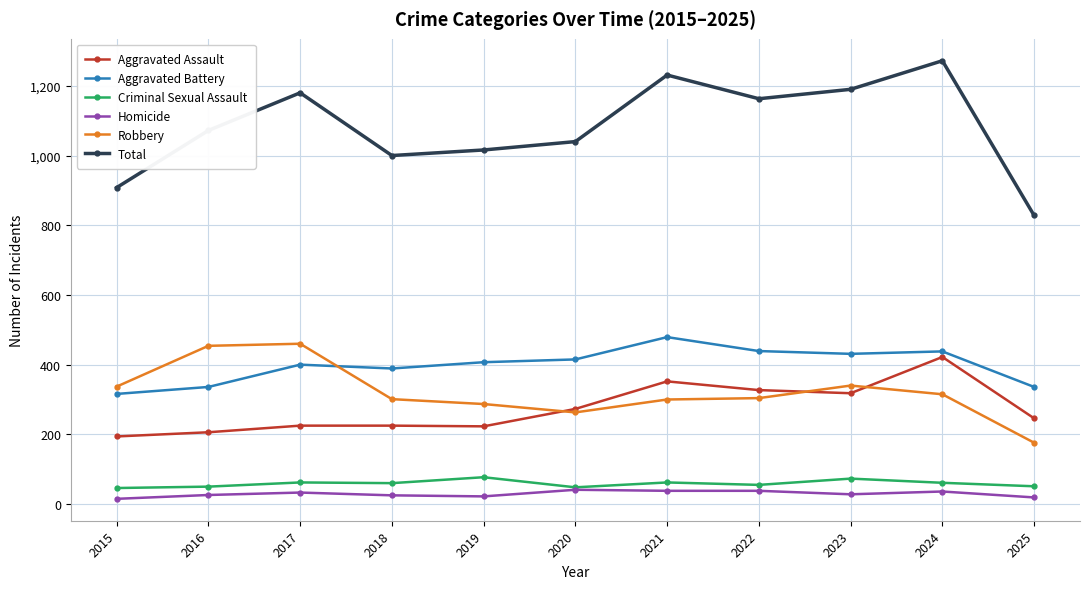

What is the average value of the Robbery series?

322